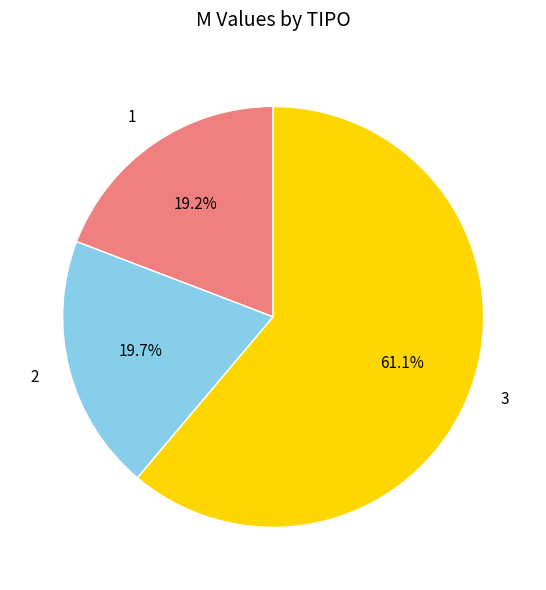

Combined, what portion of the pie is 2 and 3?

80.8%